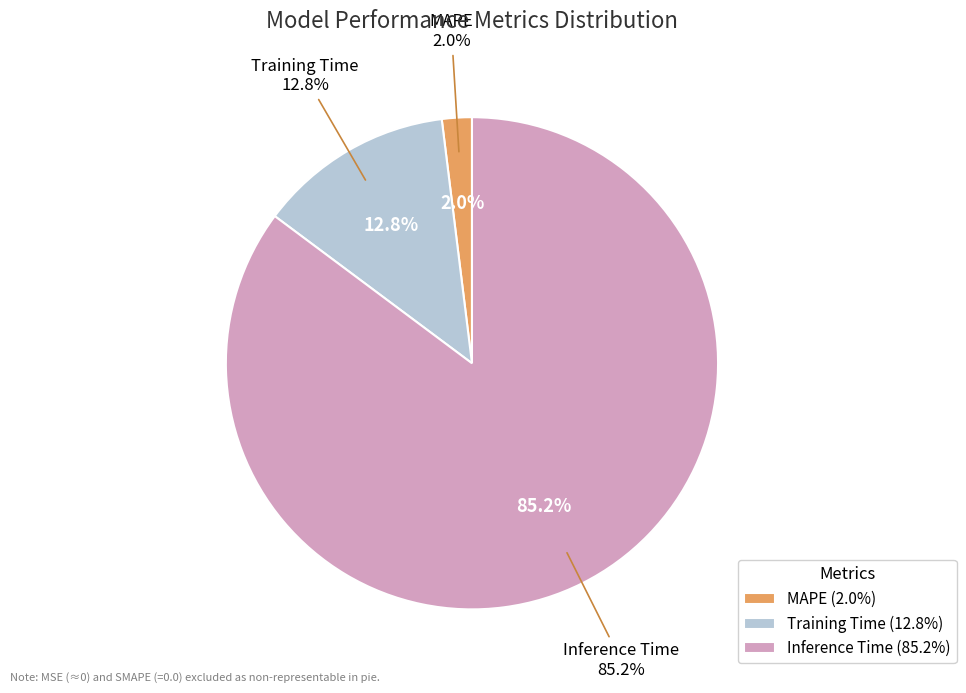

The Training Time slice represents 13% of the pie. True or false?

True